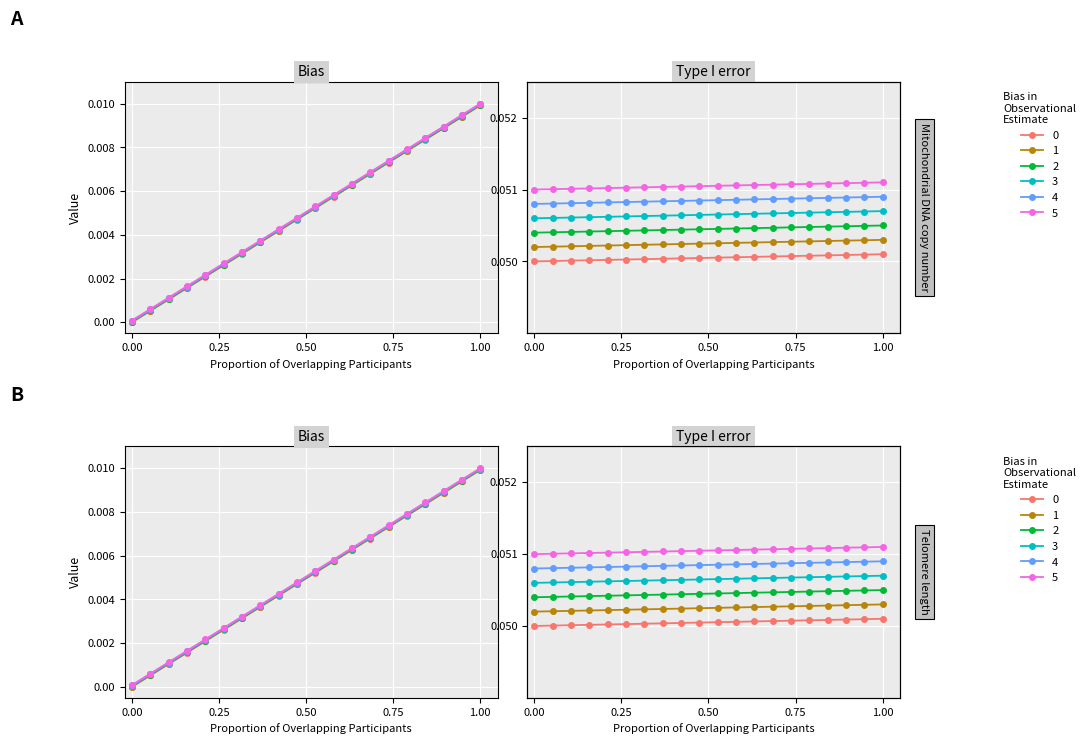

True or false: 0 and 4 intersect in this chart.

False